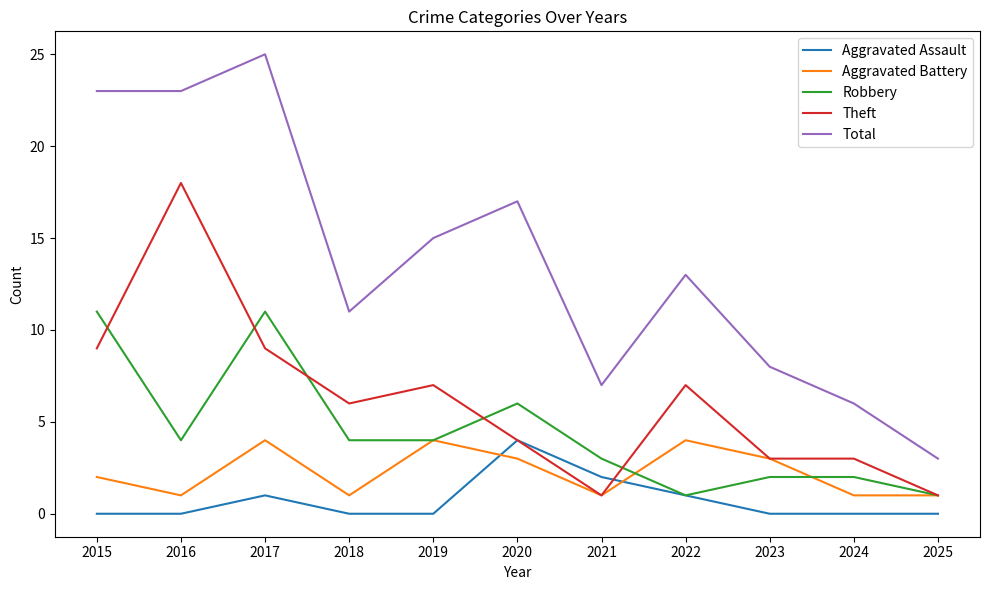

Reading left to right, what are all the values shown in this chart?

Aggravated Assault: 2015=0	2016=0	2017=1	2018=0	2019=0	2020=4	2021=2	2022=1	2023=0	2024=0	2025=0
Aggravated Battery: 2015=2	2016=1	2017=4	2018=1	2019=4	2020=3	2021=1	2022=4	2023=3	2024=1	2025=1
Robbery: 2015=11	2016=4	2017=11	2018=4	2019=4	2020=6	2021=3	2022=1	2023=2	2024=2	2025=1
Theft: 2015=9	2016=18	2017=9	2018=6	2019=7	2020=4	2021=1	2022=7	2023=3	2024=3	2025=1
Total: 2015=23	2016=23	2017=25	2018=11	2019=15	2020=17	2021=7	2022=13	2023=8	2024=6	2025=3